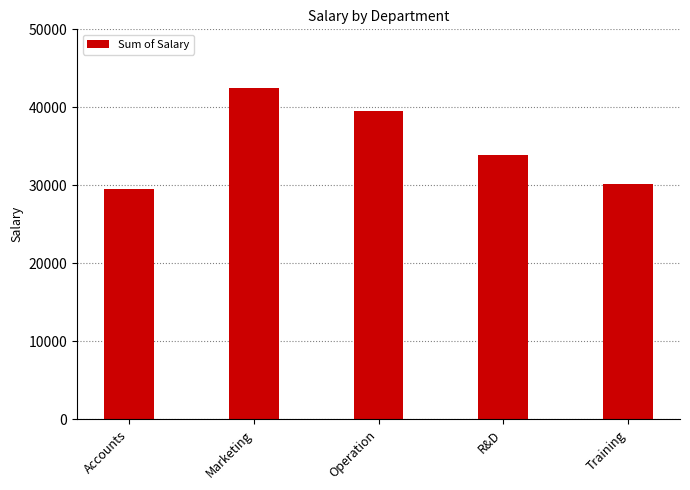

What is the smallest value displayed?

29500